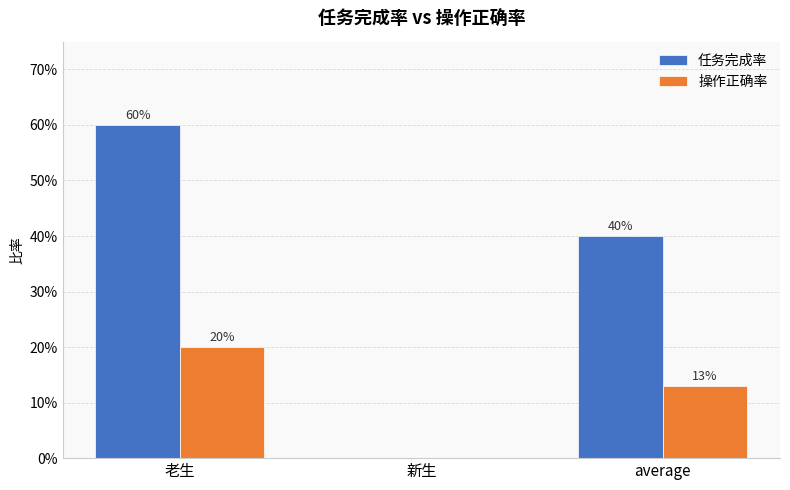

Are the bars horizontal?

No